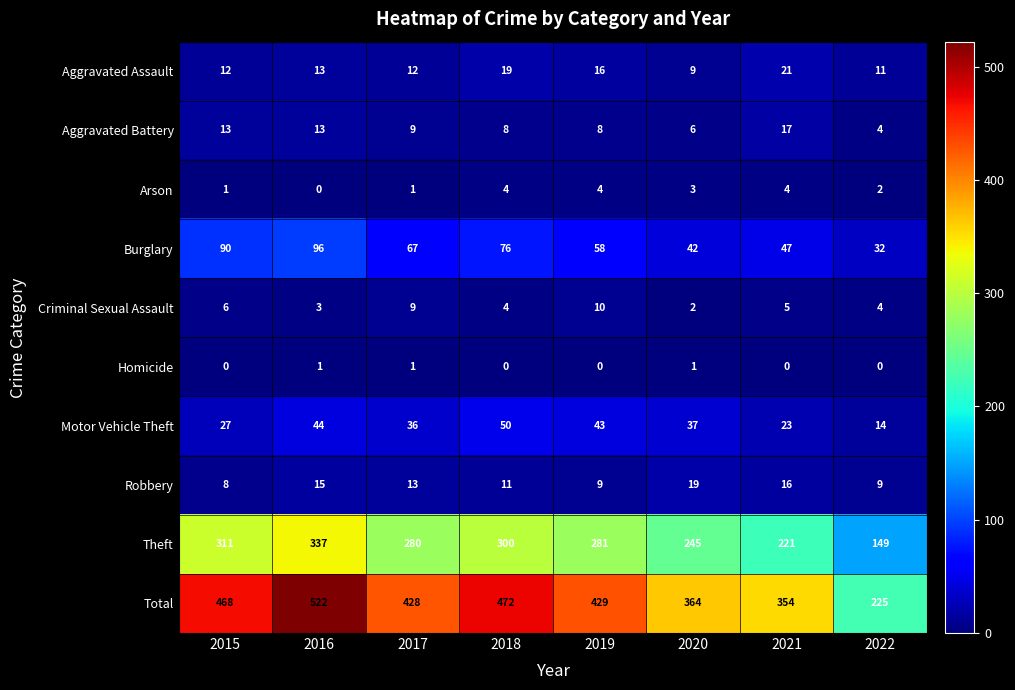

Where does the Criminal Sexual Assault series first go above 5?

2015